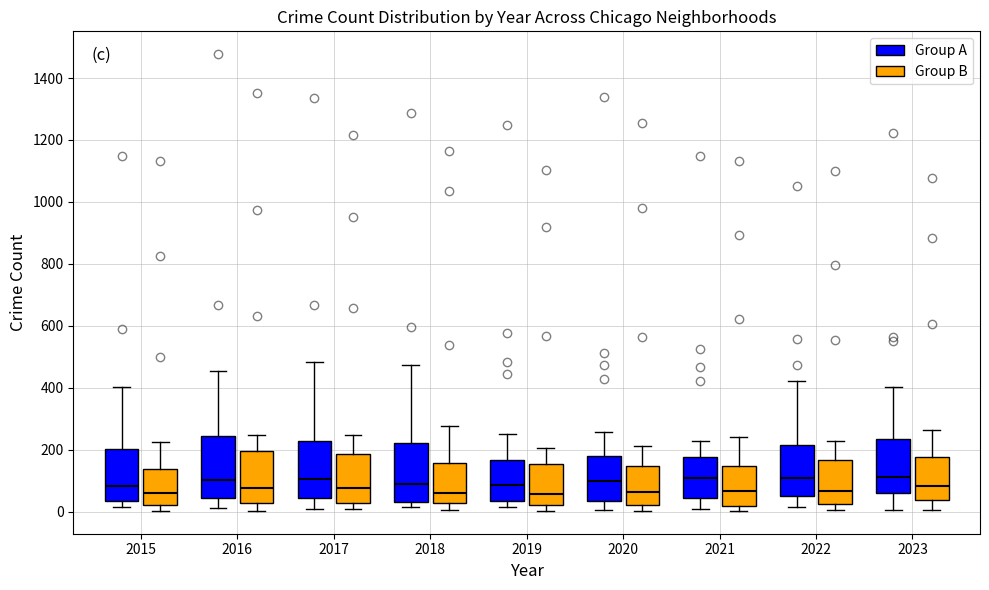

Where does the upper whisker of the box for 2021 (Group B) end on the y-axis? The values are not printed on the chart, so give them approximately, as read against the axis.

240